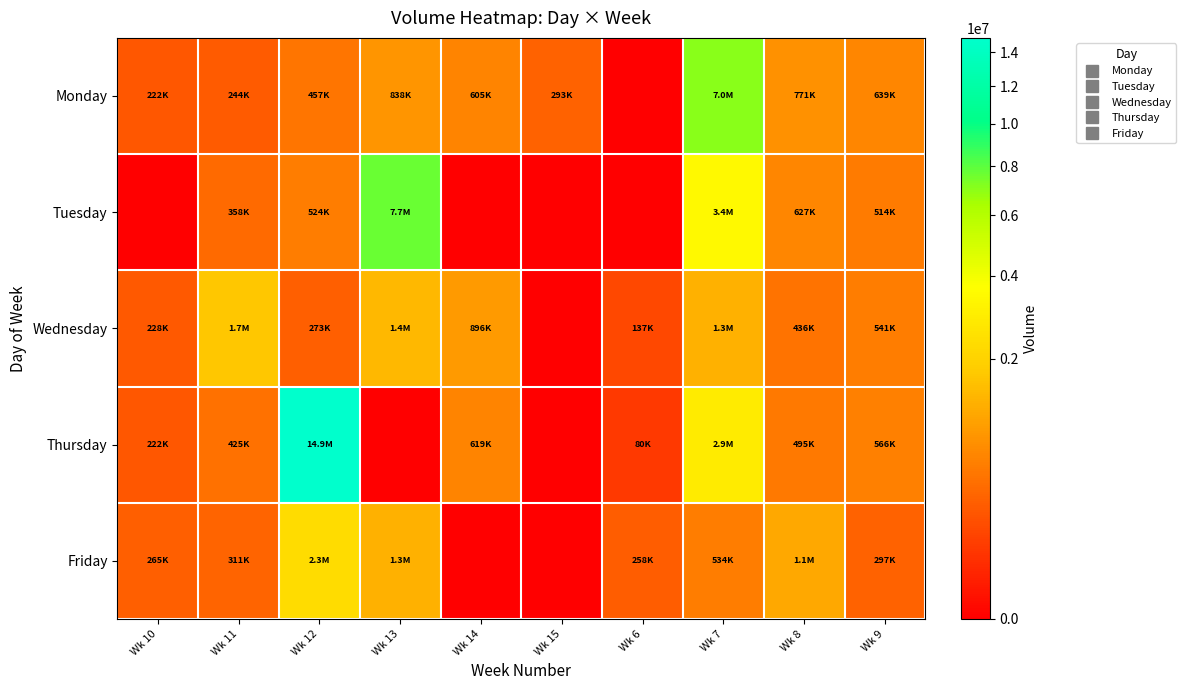

Rank the series at Wk 6 from highest to lowest value.

Friday, Wednesday, Thursday, Monday, Tuesday